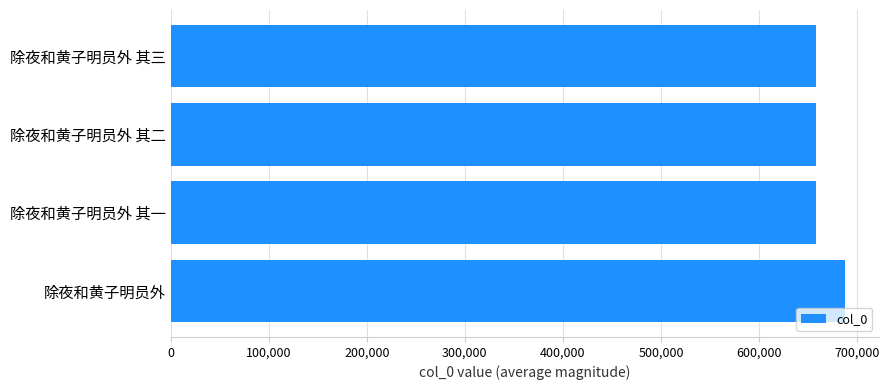

The chart shows a value of 396634 at 除夜和黄子明员外. True or false?

False